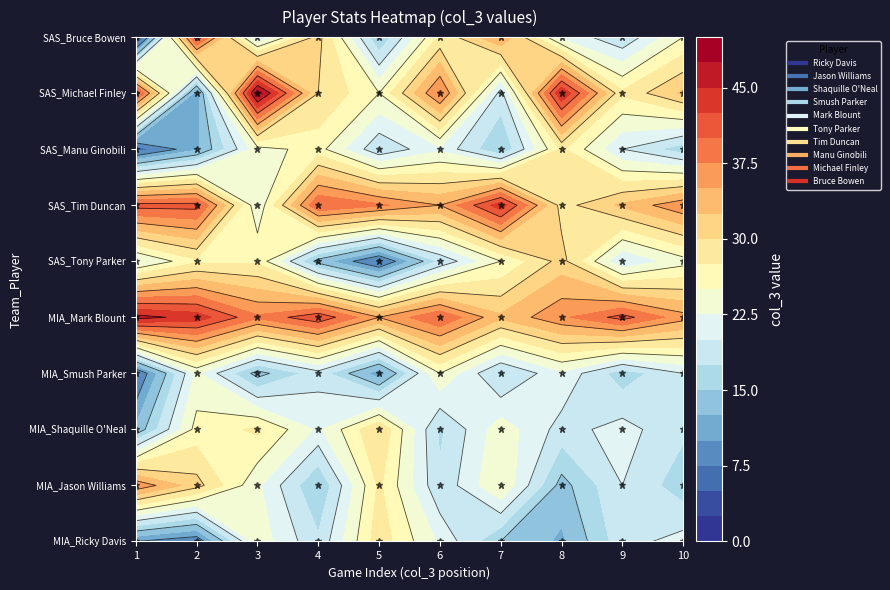

What is the total value across all series at 8?

236